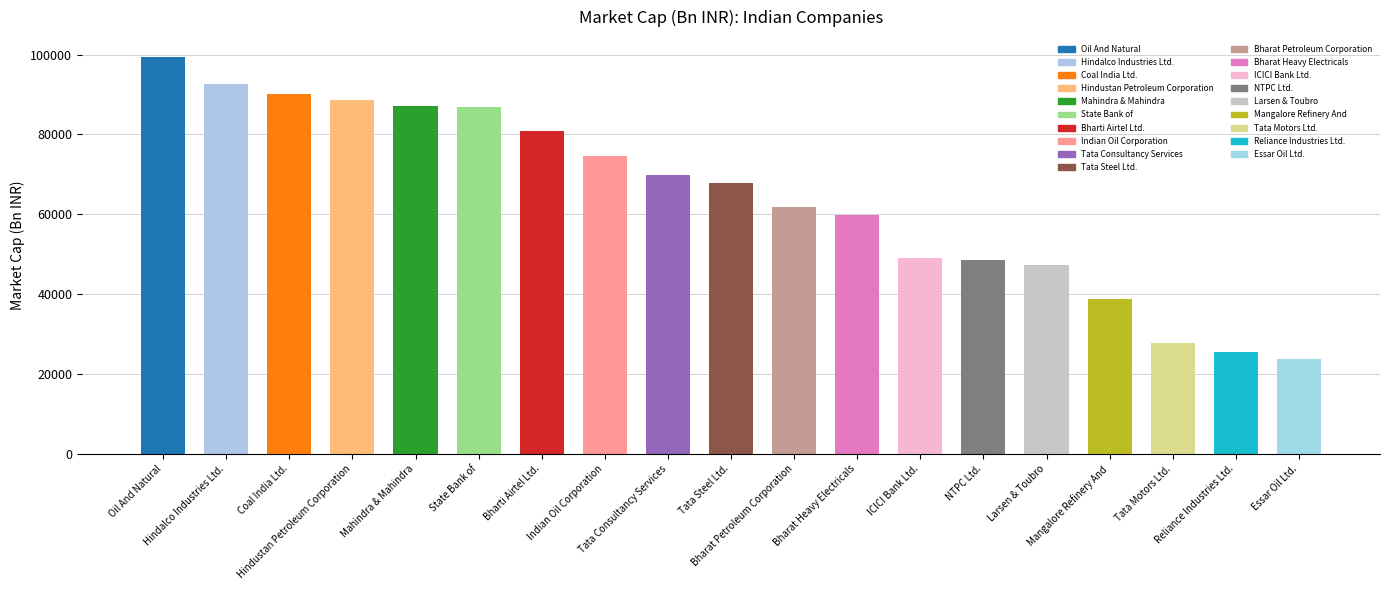

What is the value of the 13th bar from the left?

48931